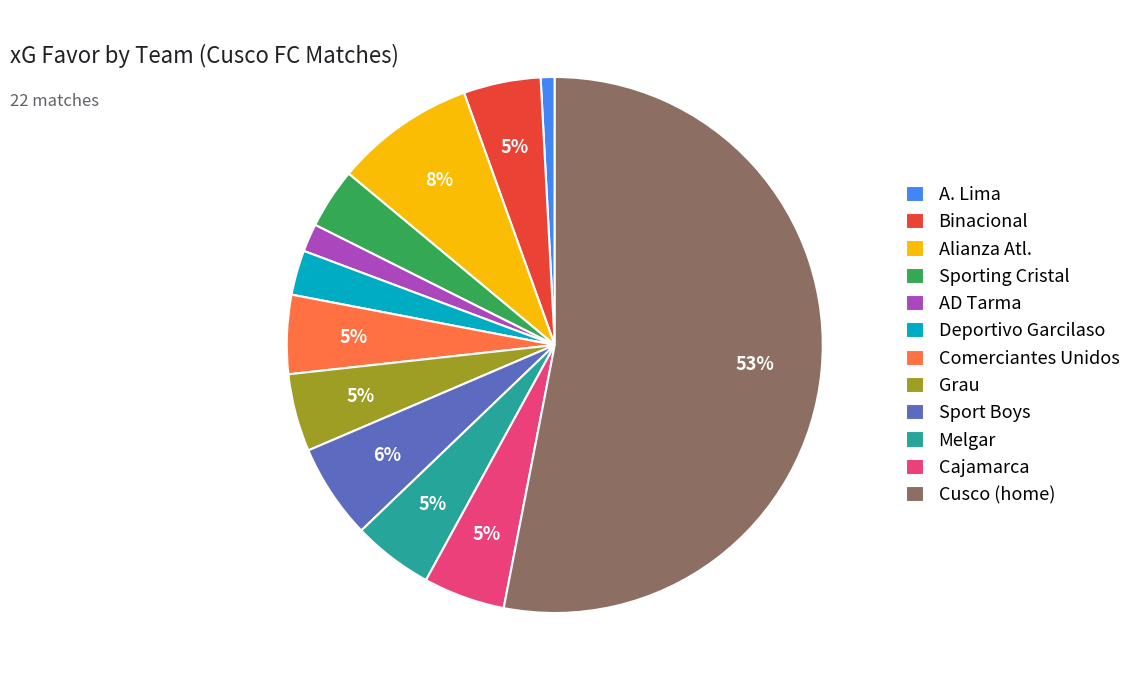

What is the smallest slice in the pie chart?

A. Lima